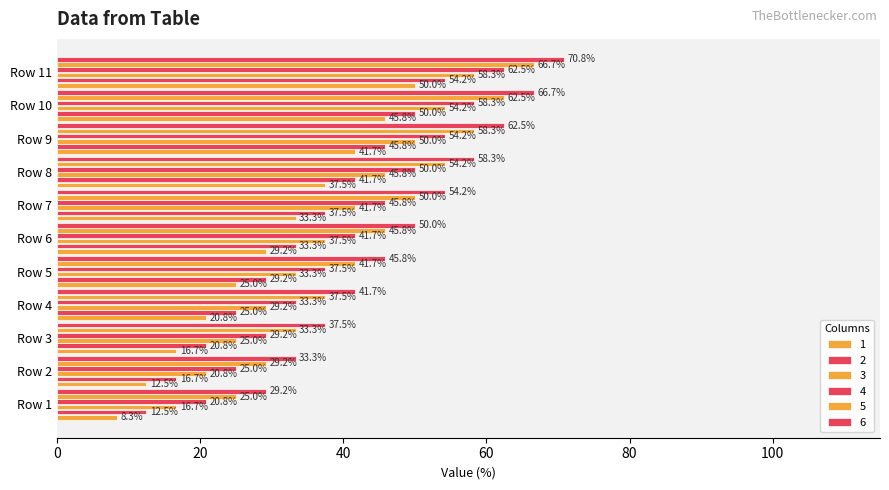

Which series has the largest range (max minus min)?

1